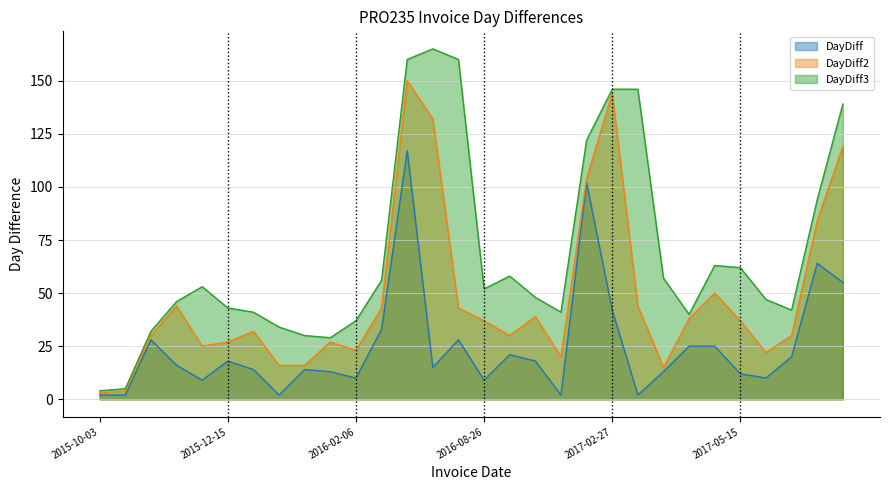

At which category does DayDiff2 reach its first local peak?

2015-11-18